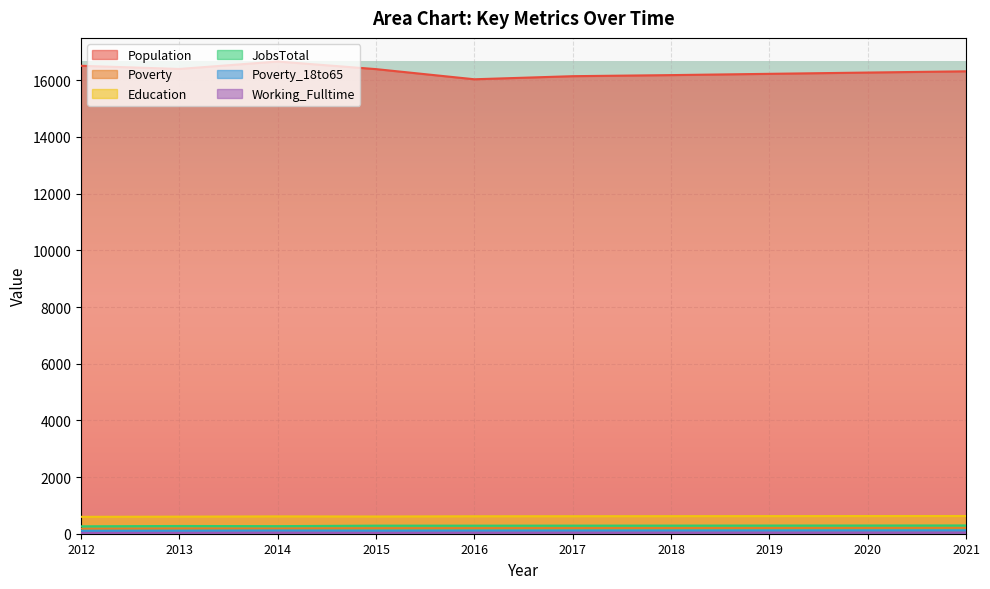

What is the value of the Education point at the 5th from the left?

616